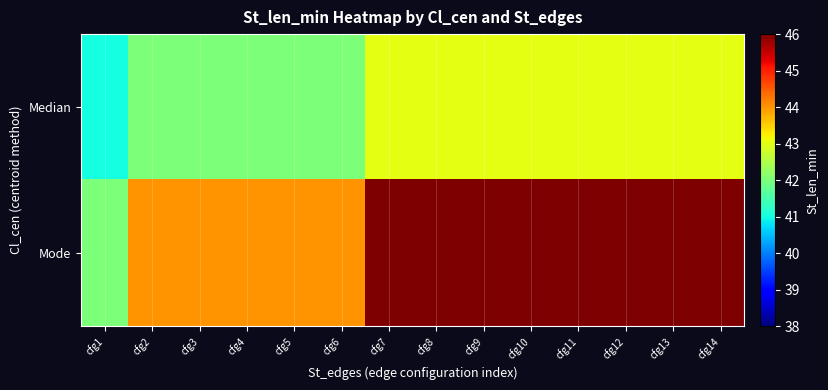

List the series in order of their overall mean, lowest first.

Median, Mode